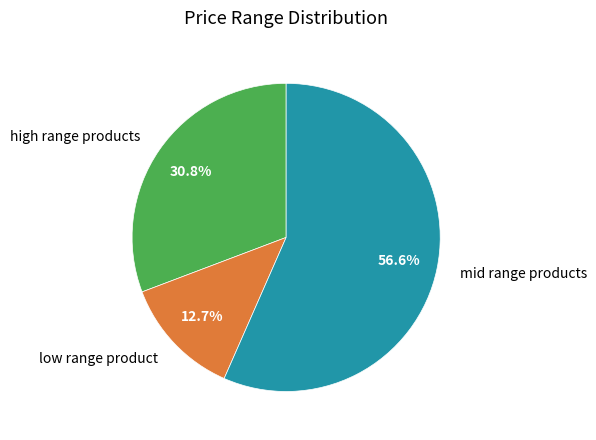

How many slices are in this pie chart?

3